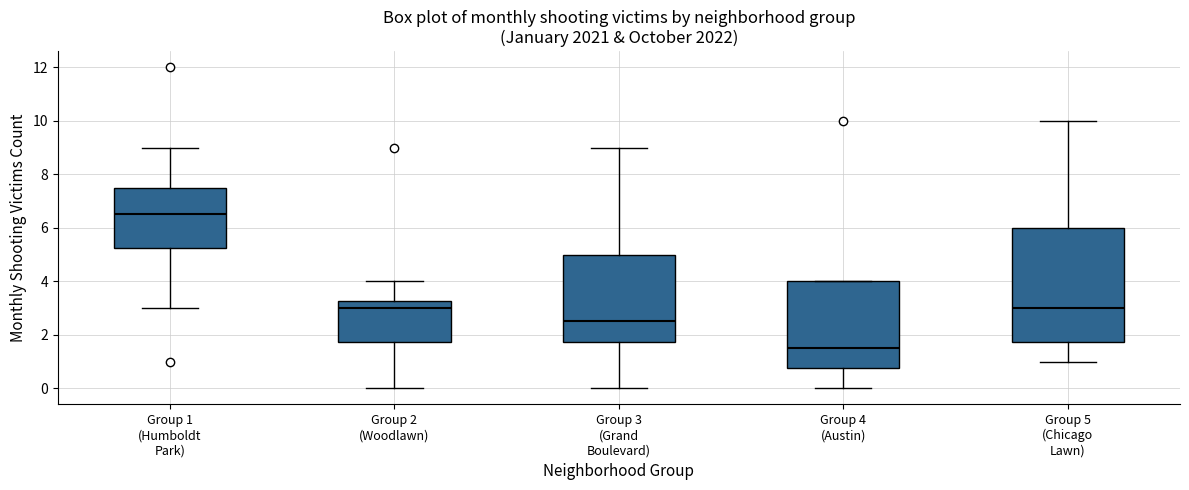

Reading left to right, read every box against the y-axis: the position of its median line, the range the box covers, and the ends of its whiskers. The values are not printed on the chart, so give them approximately, as read against the axis.

Group 1 (Humboldt Park): median 6.6, box 5.2 to 7.6, whiskers 3.0 to 9.0
Group 2 (Woodlawn): median 3.0, box 1.8 to 3.2, whiskers 0.0 to 4.0
Group 3 (Grand Boulevard): median 2.6, box 1.8 to 5.0, whiskers 0.0 to 9.0
Group 4 (Austin): median 1.6, box 0.8 to 4.0, whiskers 0.0 to 4.0
Group 5 (Chicago Lawn): median 3.0, box 1.8 to 6.0, whiskers 1.0 to 10.0